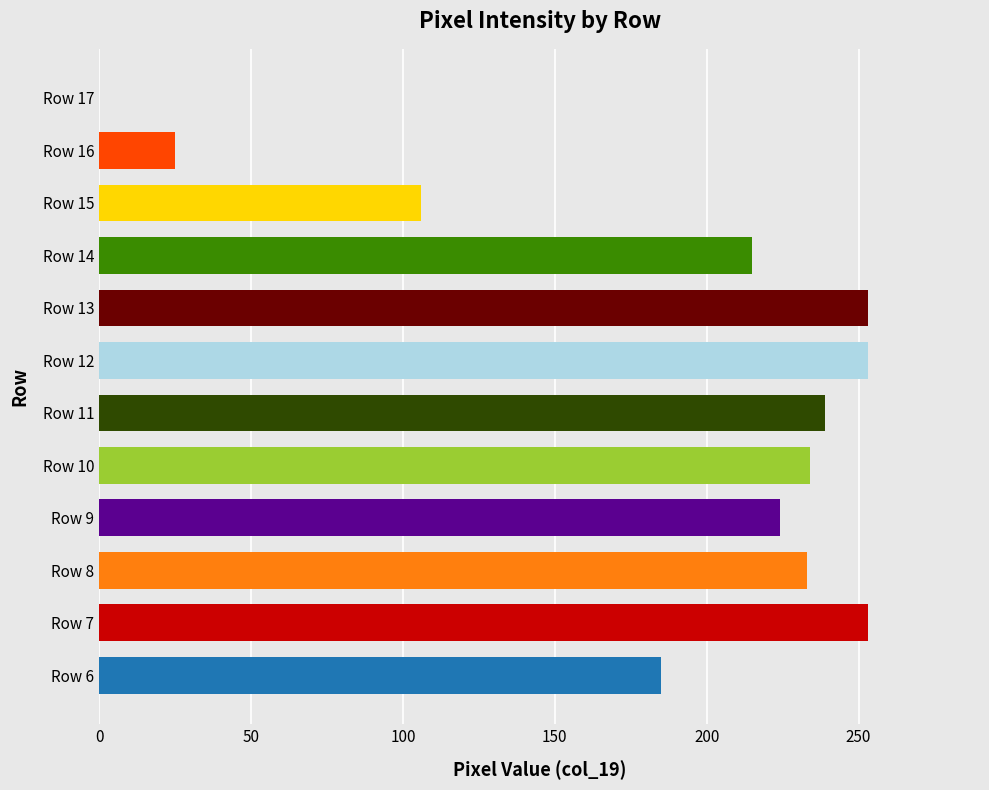

The value at Row 17 is 0. True or false?

True